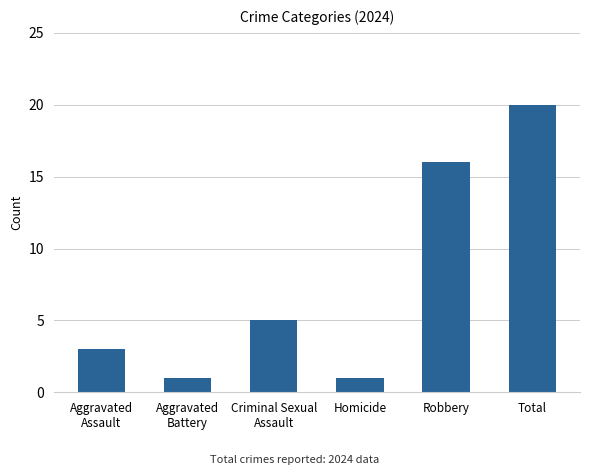

Which category has the highest value across all series?

Total